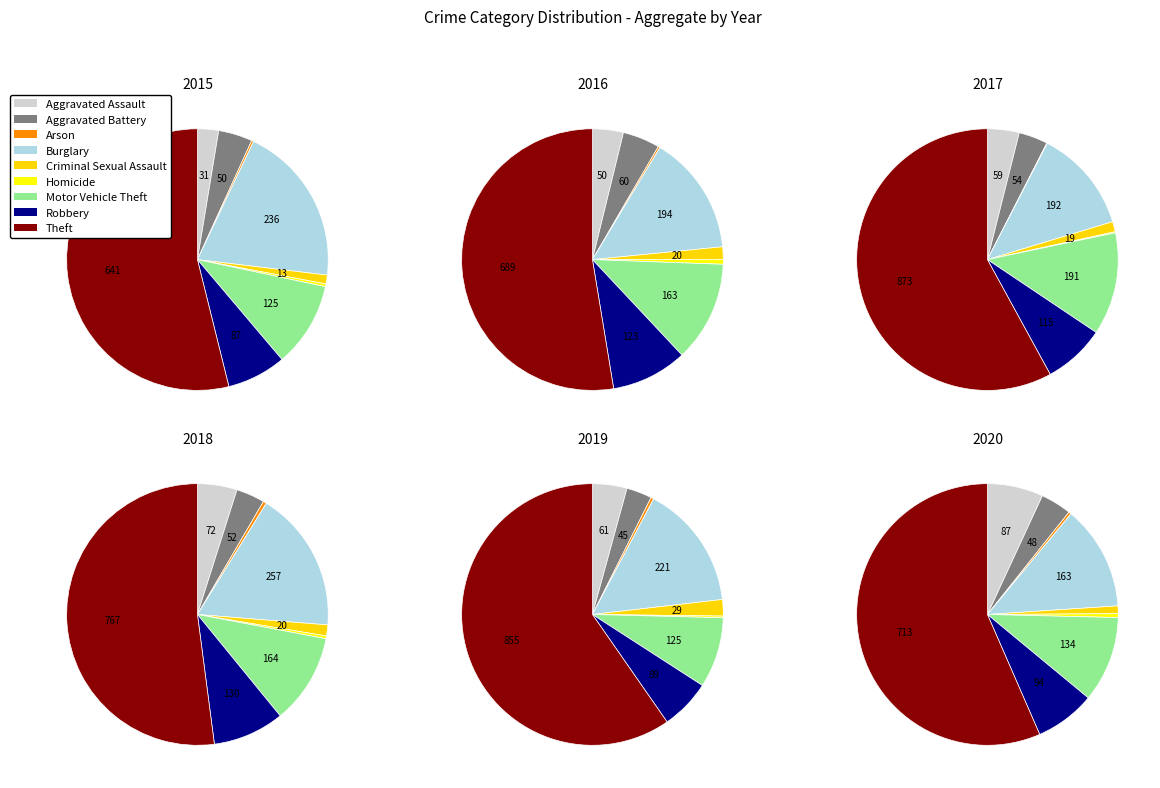

To the nearest percent, what percentage of the pie is Burglary?

17%